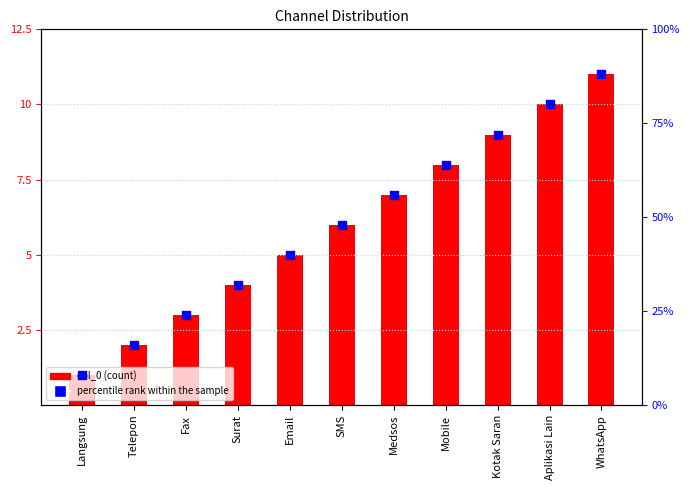

What are all the series names shown in the legend?

col_0, percentile rank within the sample